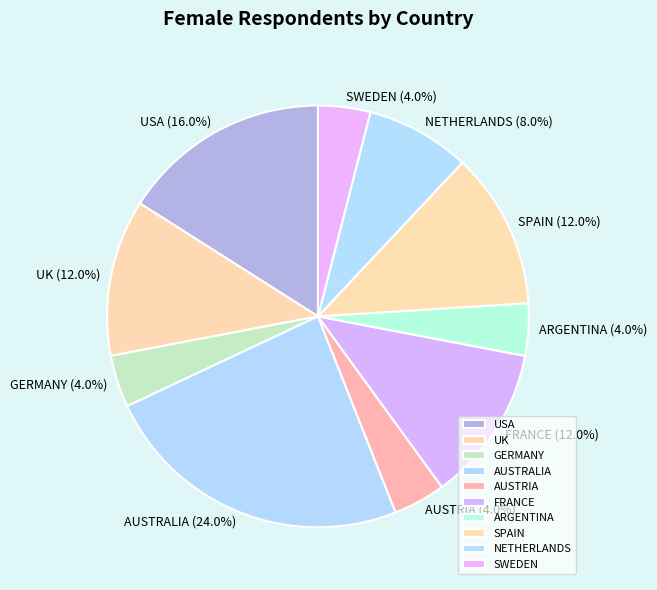

To the nearest percent, what portion does FRANCE represent?

12%